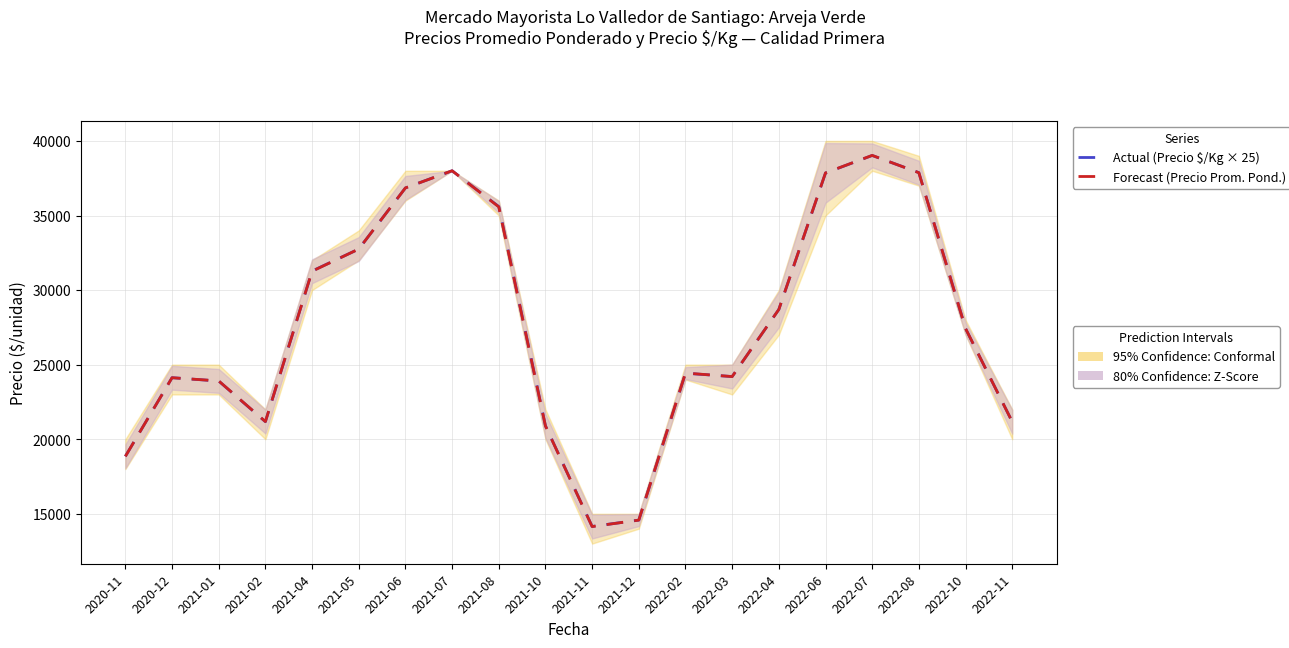

The value of Forecast at 2021-08 is 35578. True or false?

True